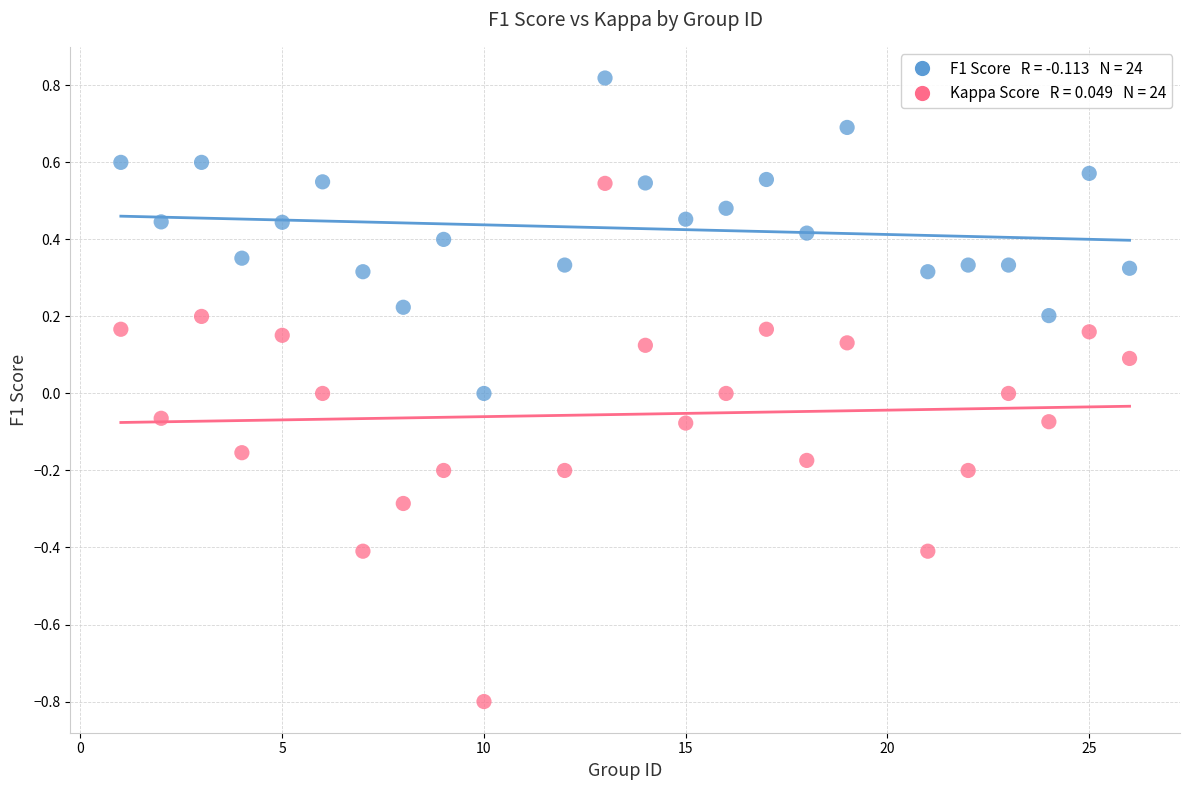

Across all data points, what is the range of Y values (max minus min)?

1.6